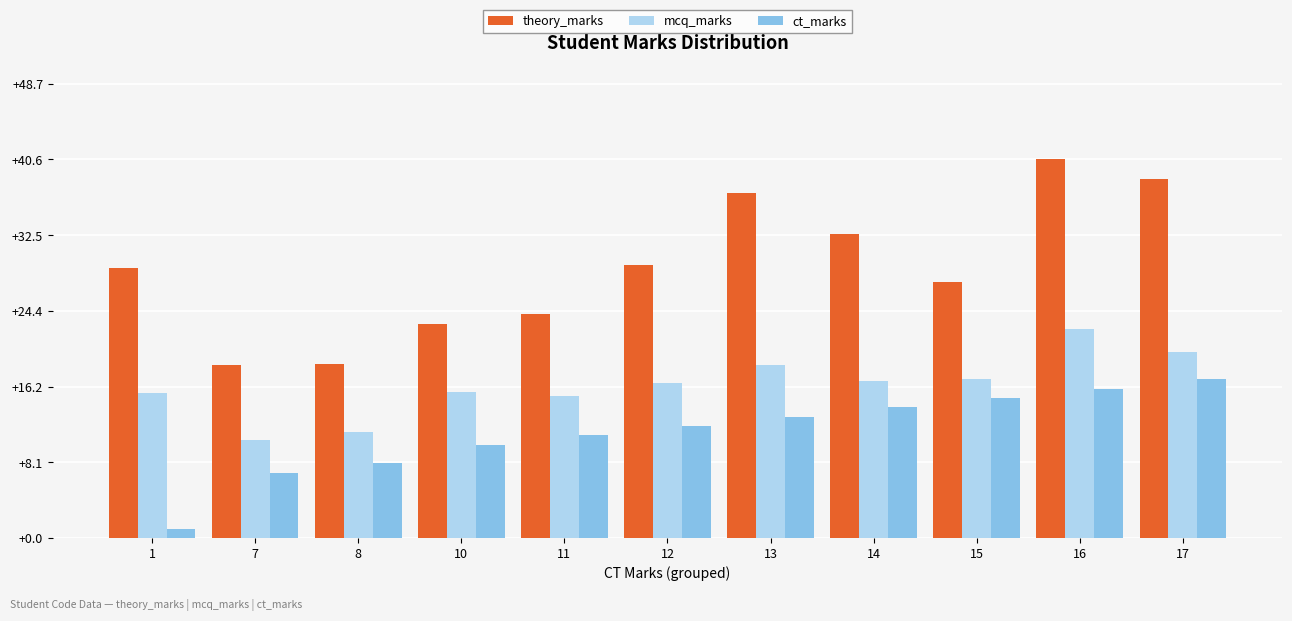

What is the highest value of the ct_marks series?

17.0